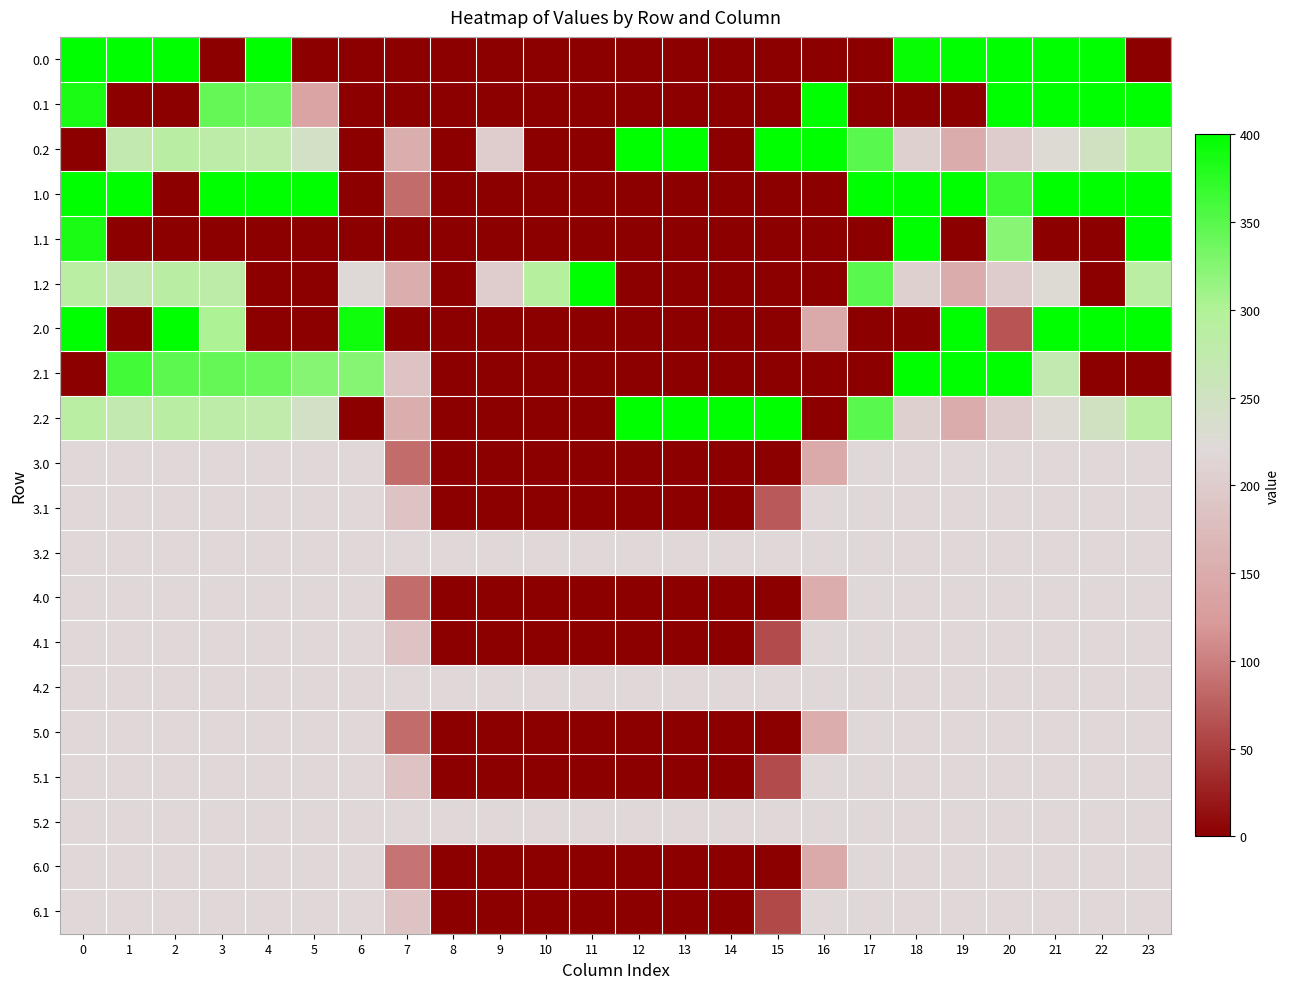

At which category is the sum across all series the highest?

20